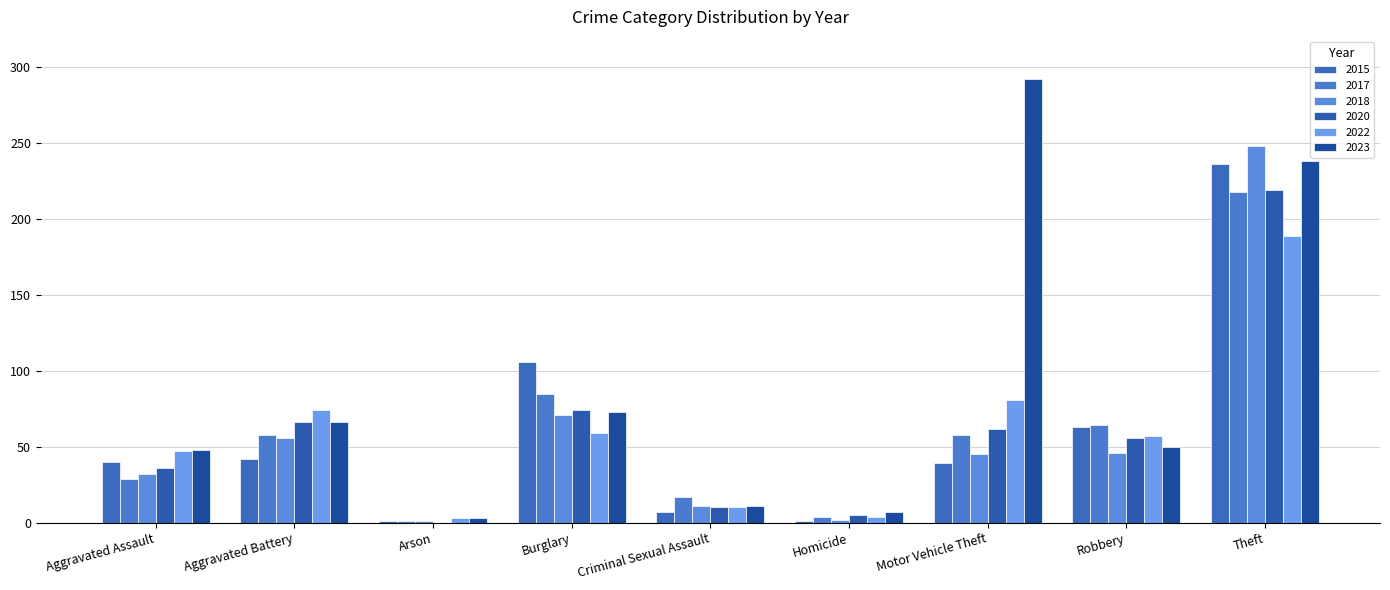

What is the difference between the maximum and minimum values in the 2022 series?

186